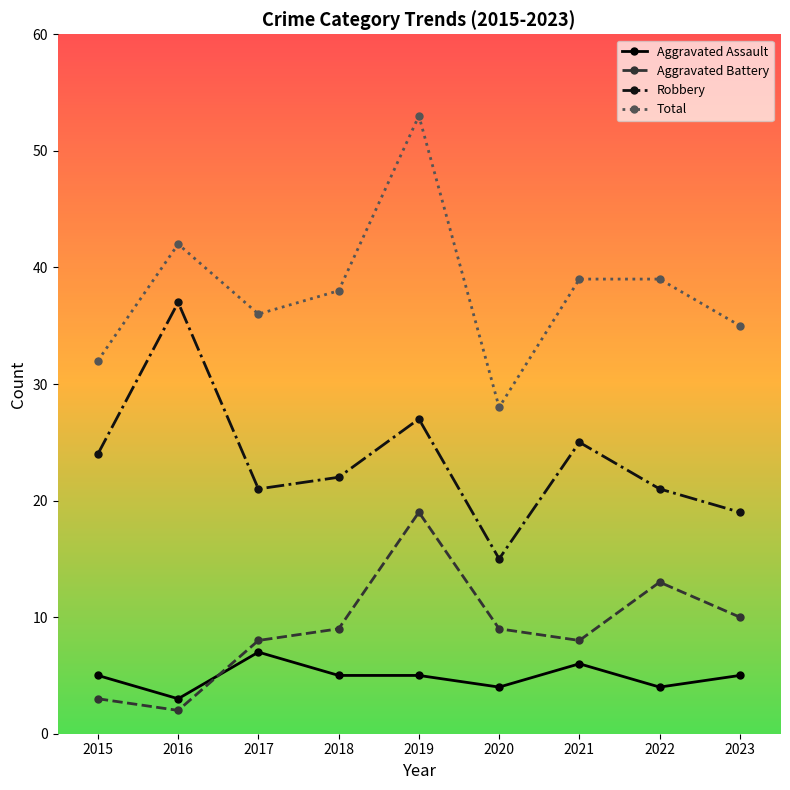

List the series in order of their peak value, highest first.

Total, Robbery, Aggravated Battery, Aggravated Assault